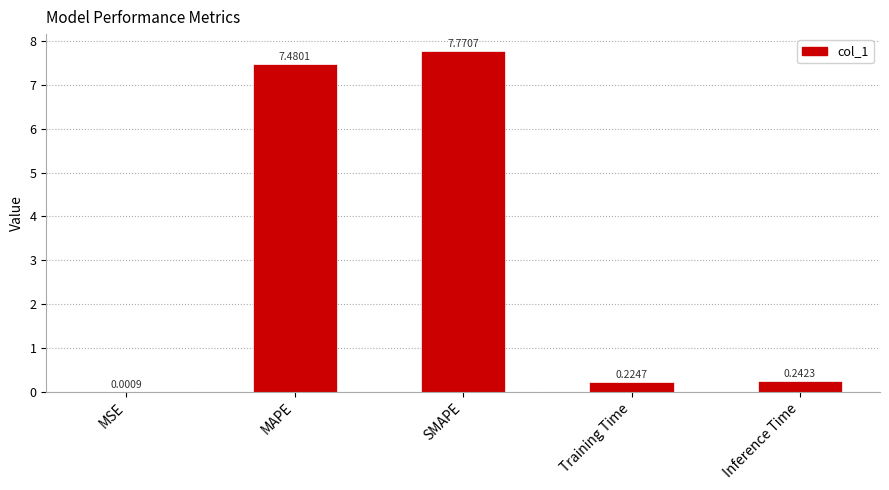

Which category has the highest value across all series?

SMAPE